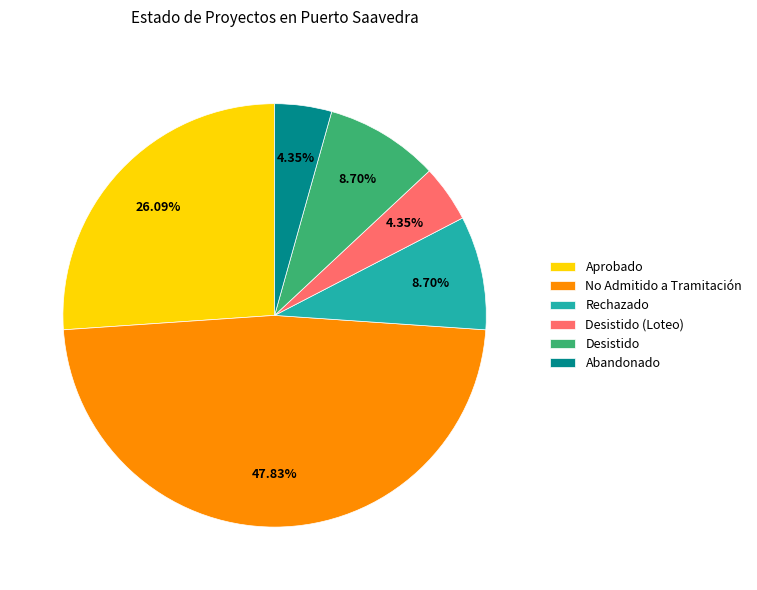

What percentage is the Abandonado slice, to the nearest percent?

4%